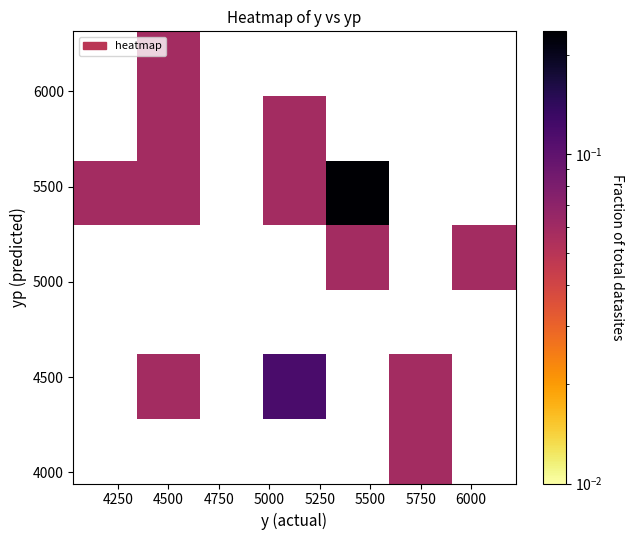

What is the greatest value displayed?

0.2